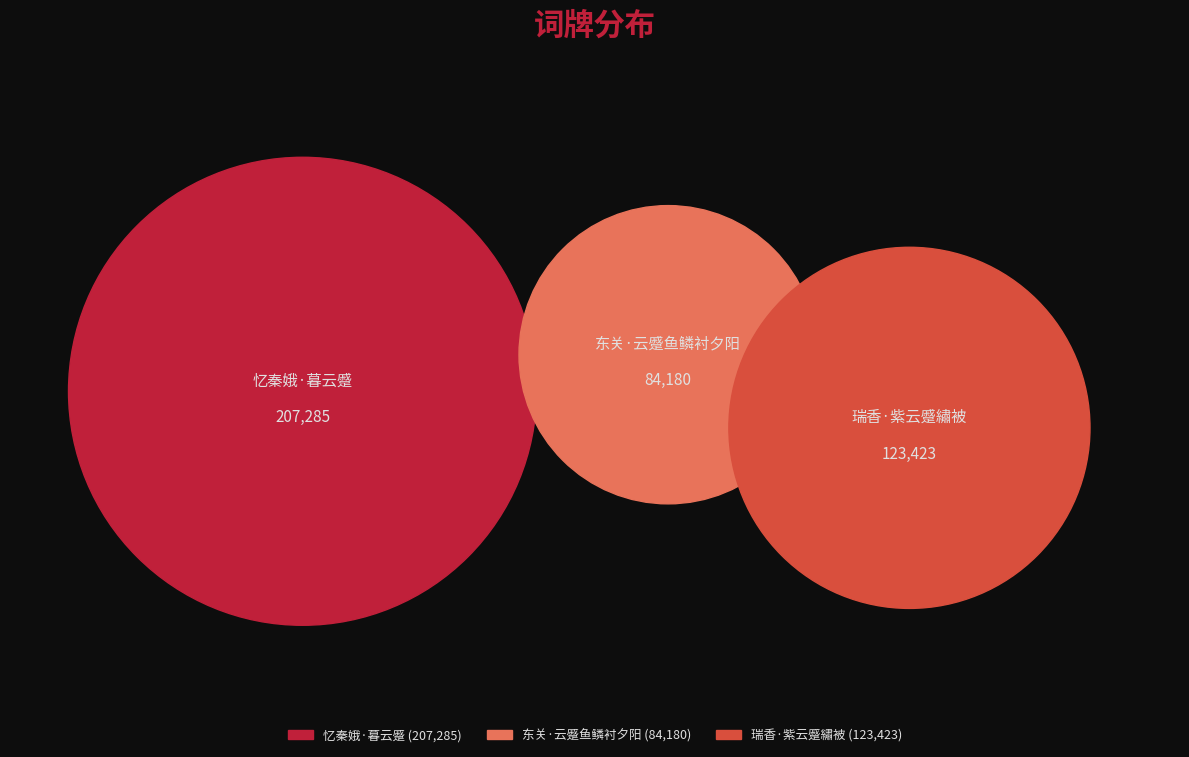

How many segments does this pie chart have?

3